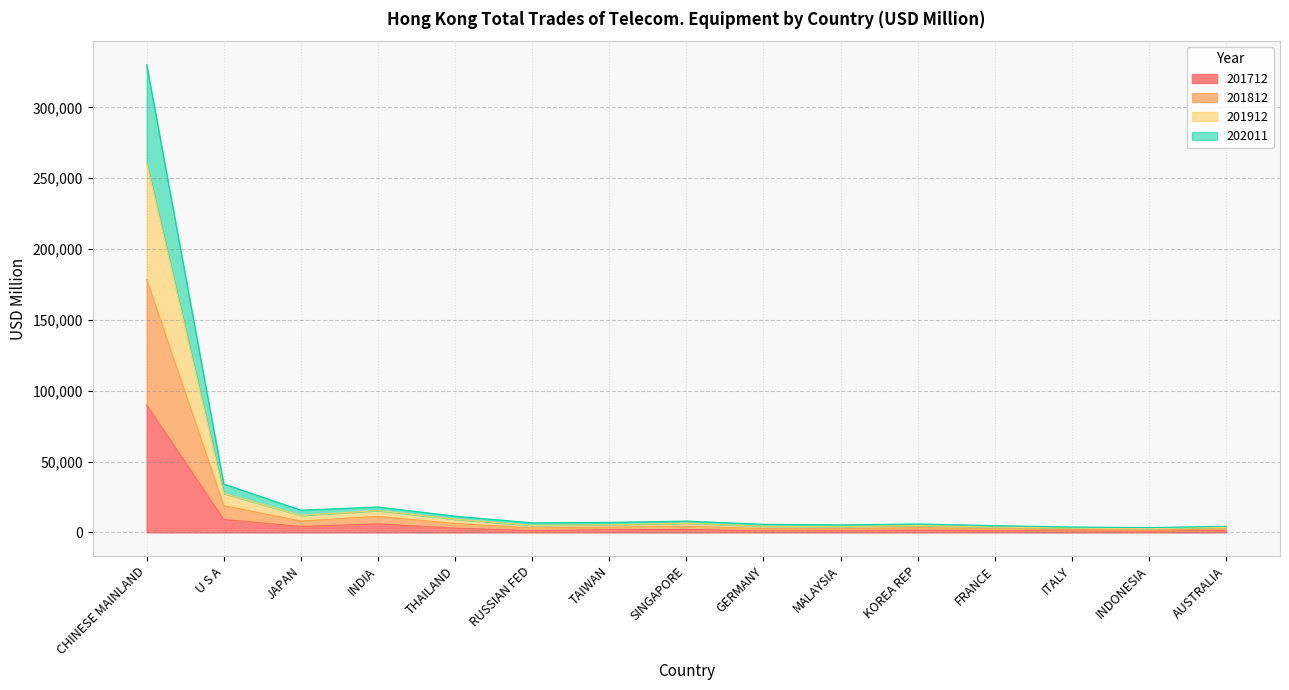

At which category is the sum across all series the highest?

CHINESE MAINLAND